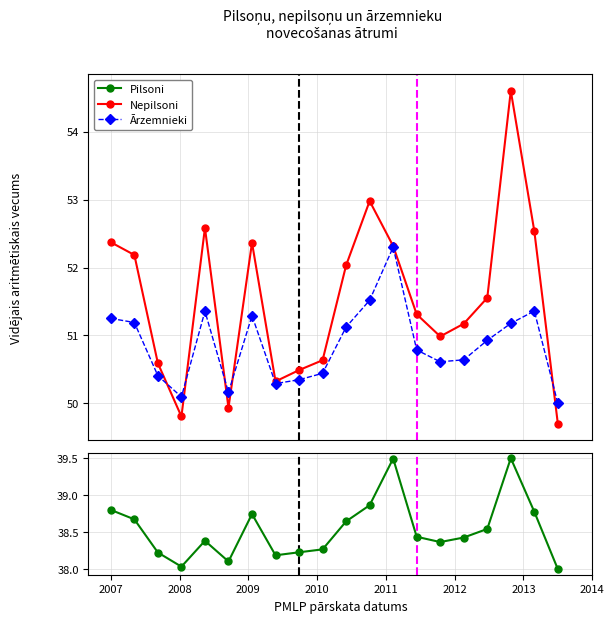

How many interior local valleys does the Pilsoni series have?

4